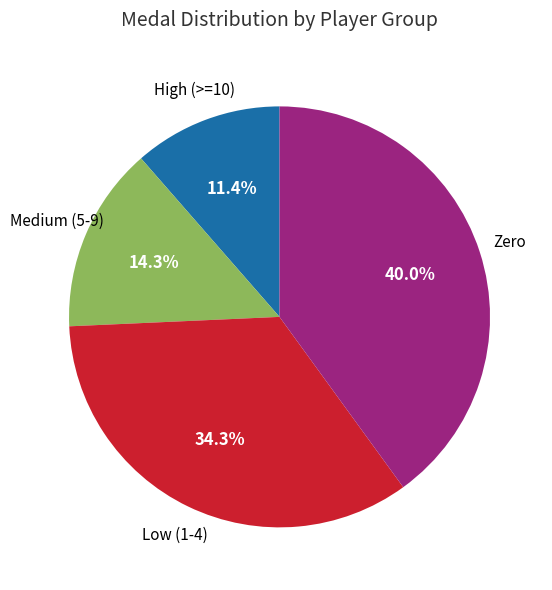

Is there a majority slice in this chart?

No